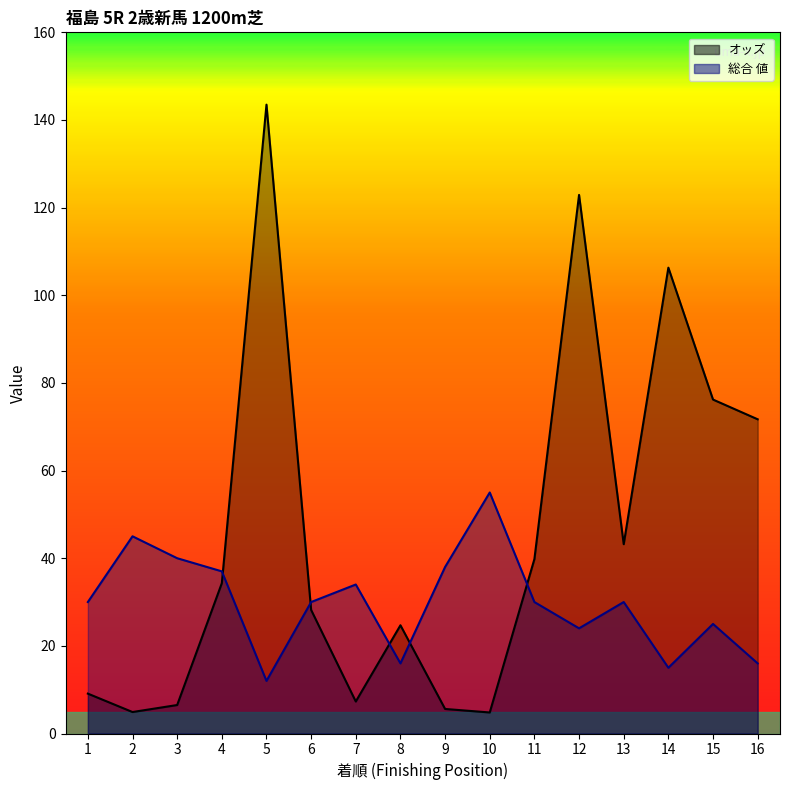

Between which two adjacent categories do オッズ and 総合 値 first intersect?

4 and 5